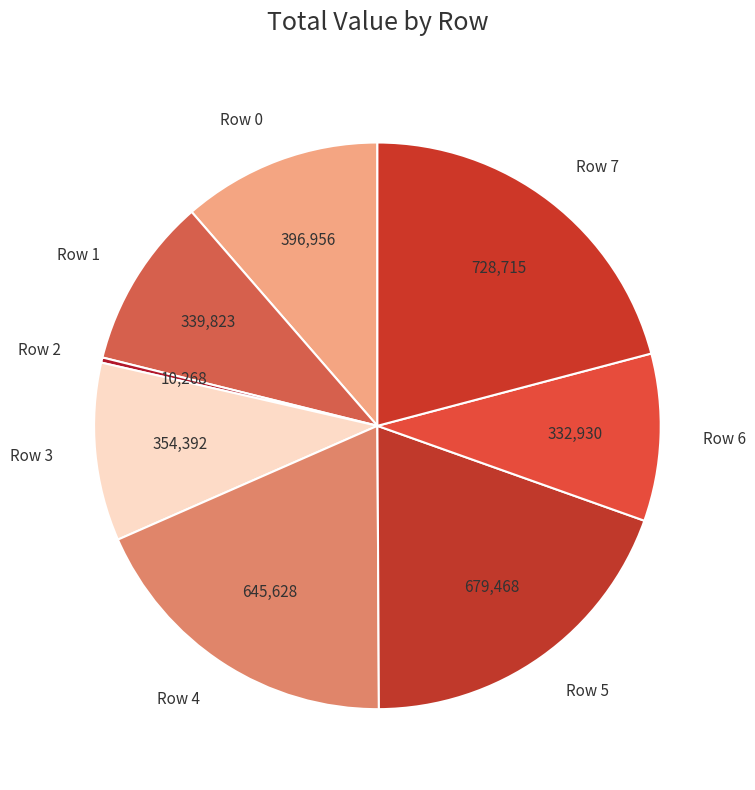

Does Row 6 represent more than half of the total?

No